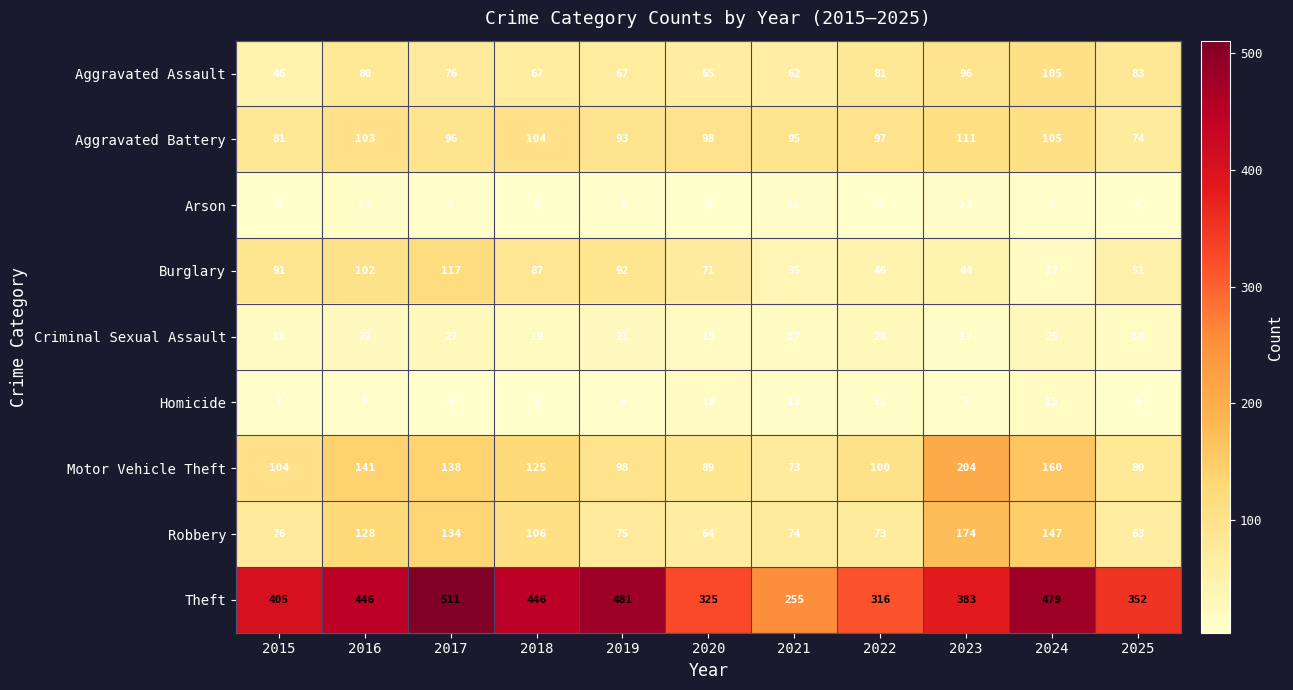

True or false: Arson has a value of 7 at 2015.

False